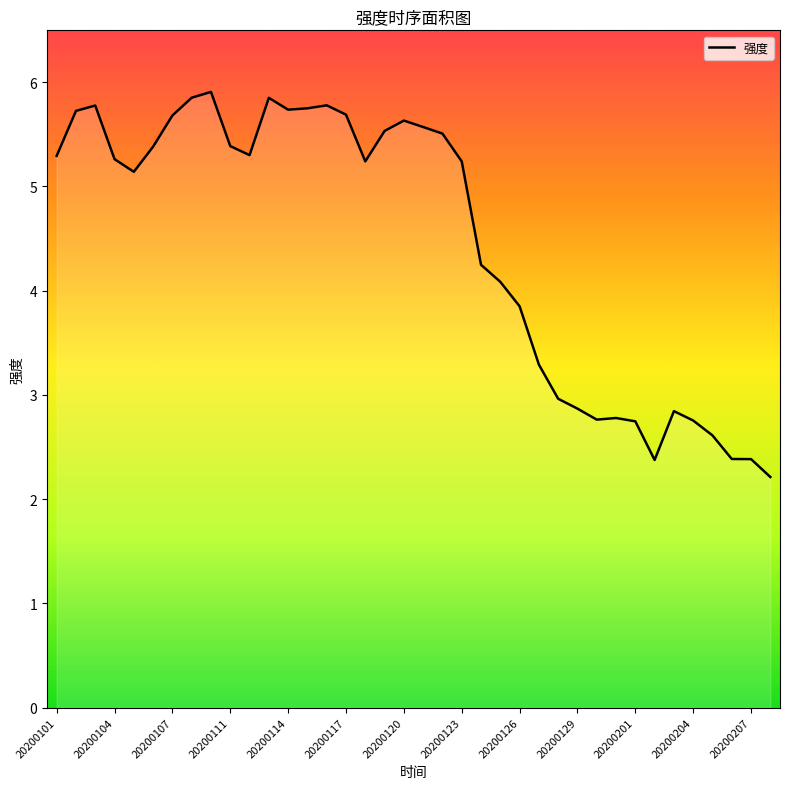

What is the greatest value displayed?

5.9